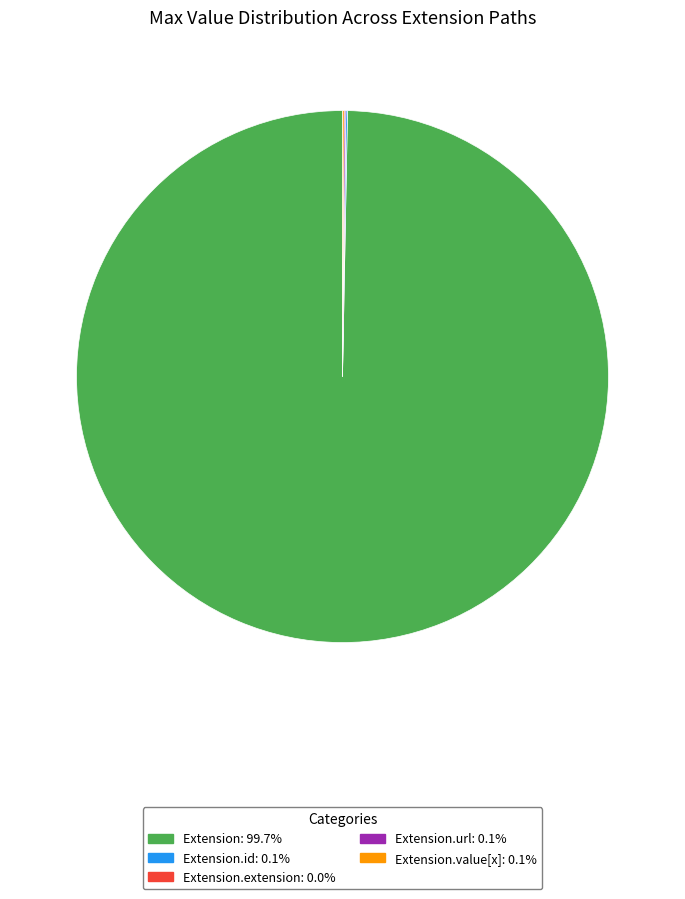

Is there any slice that represents more than half of the pie?

Yes